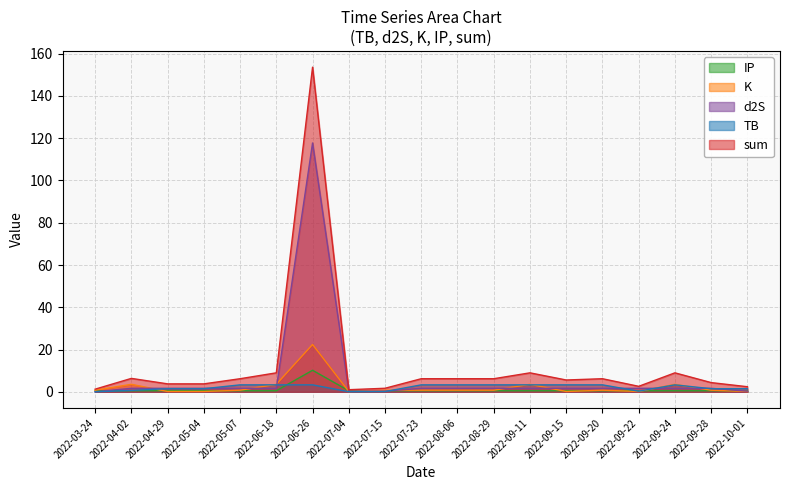

How many interior local peaks does the sum series have?

5